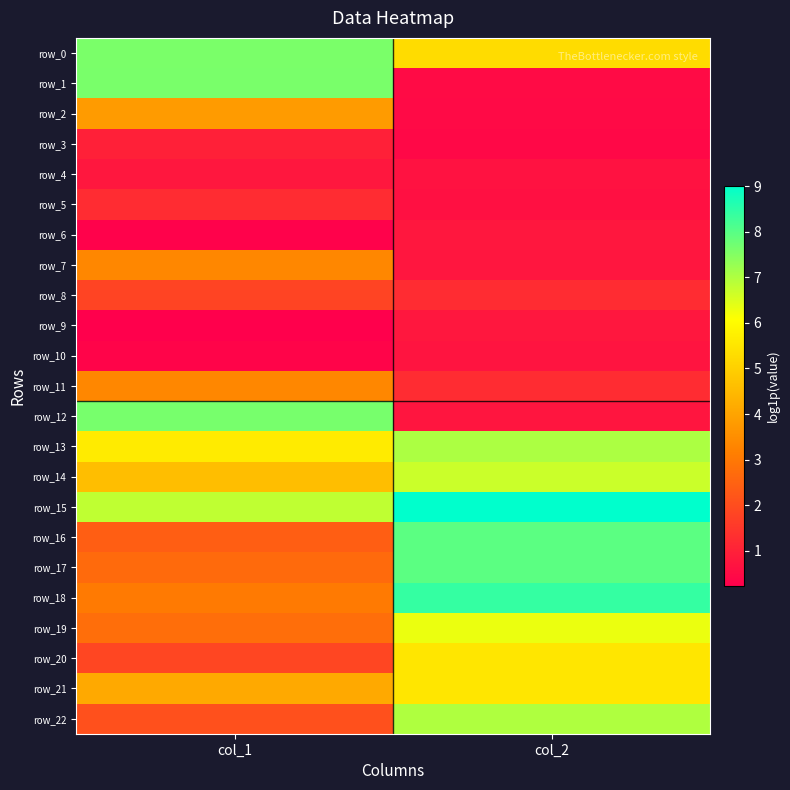

At which category does the chart reach its peak across all series?

col_2